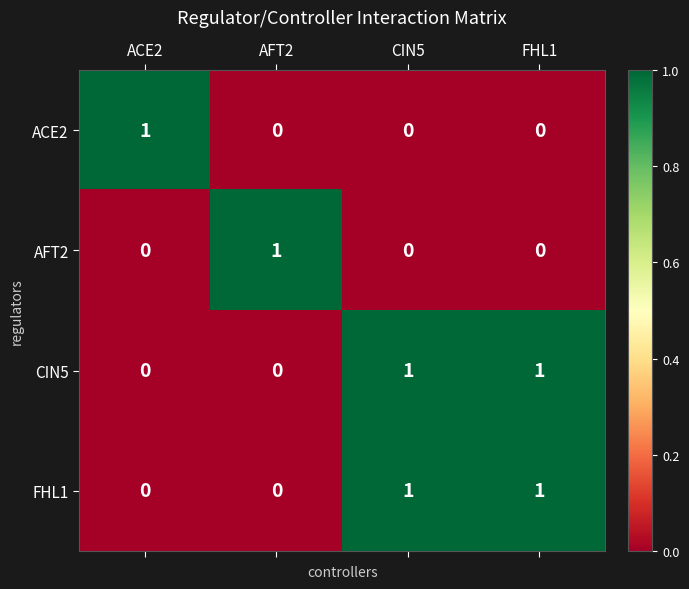

How many AFT2 values are between 0 and 1?

4